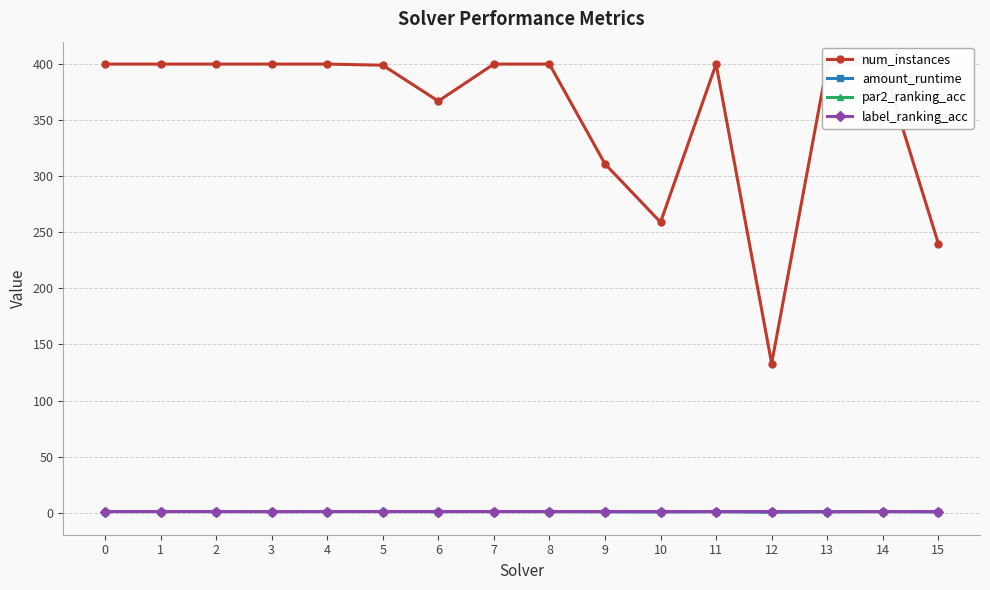

True or false: par2_ranking_acc and num_instances intersect in this chart.

False